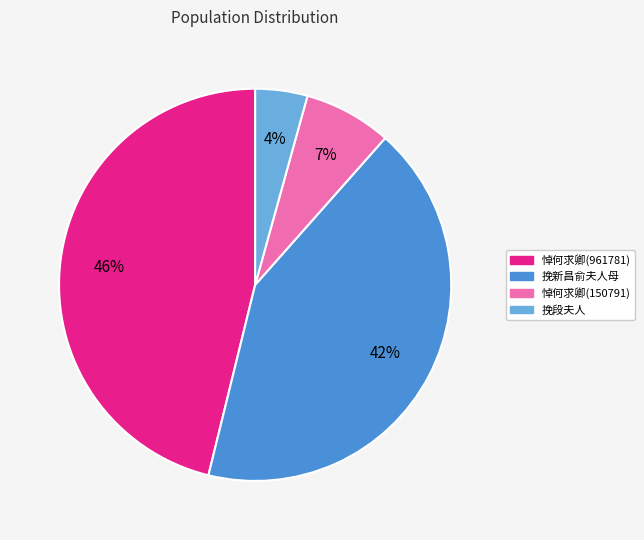

To the nearest percent, what is the average slice percentage?

25%